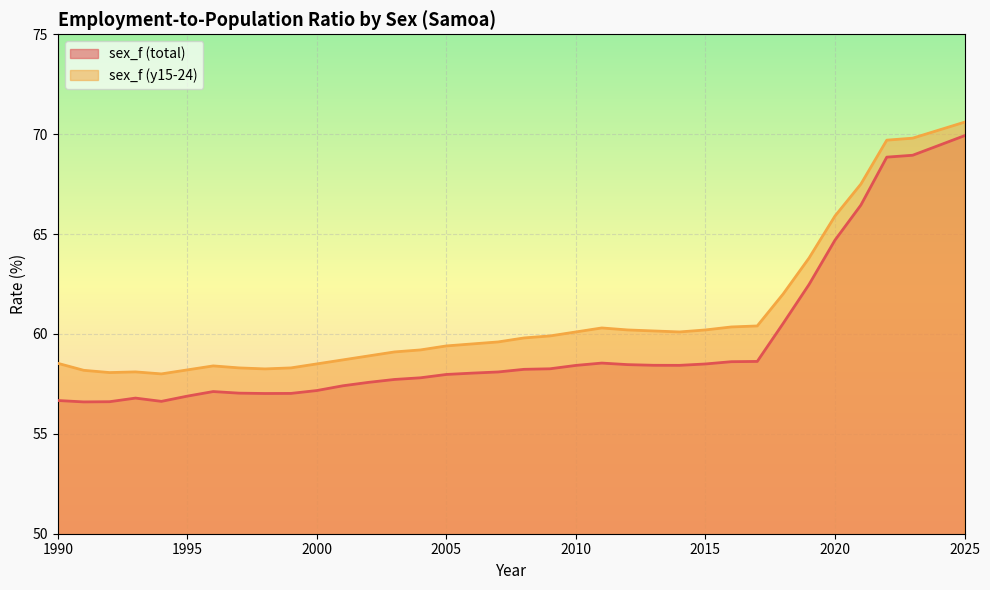

True or false: sex_f (y15-24) and sex_f (total) cross at least once.

False